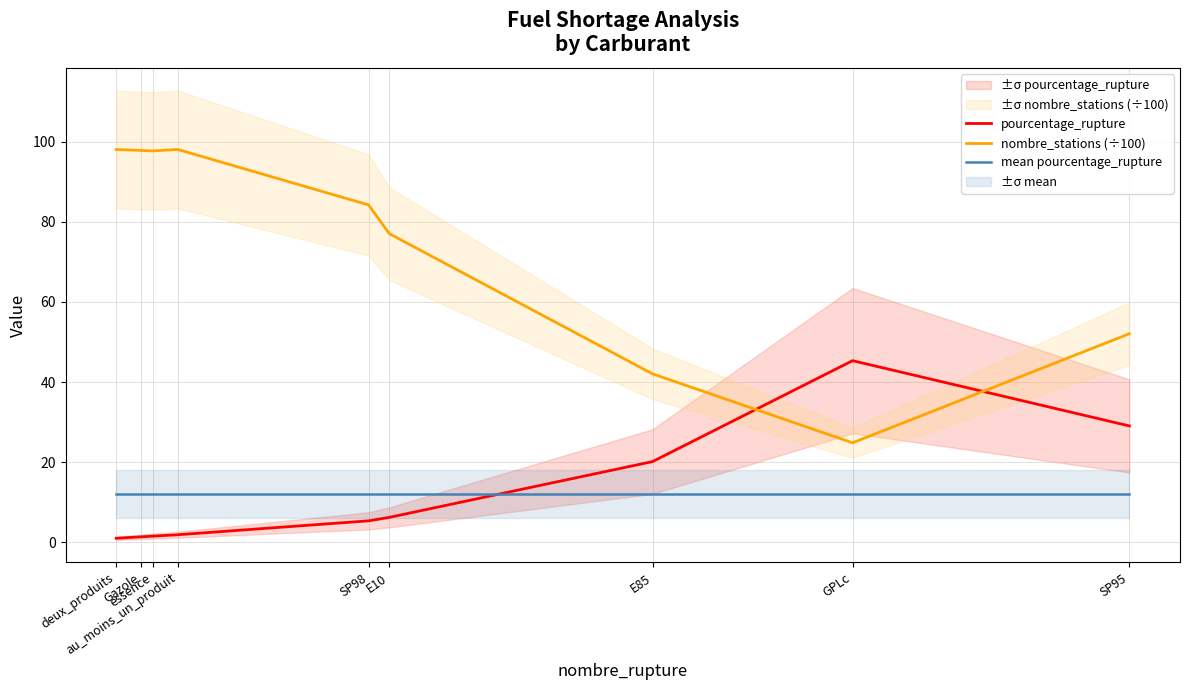

After their last crossing, which series has the higher values: pourcentage_rupture or mean pourcentage_rupture?

pourcentage_rupture